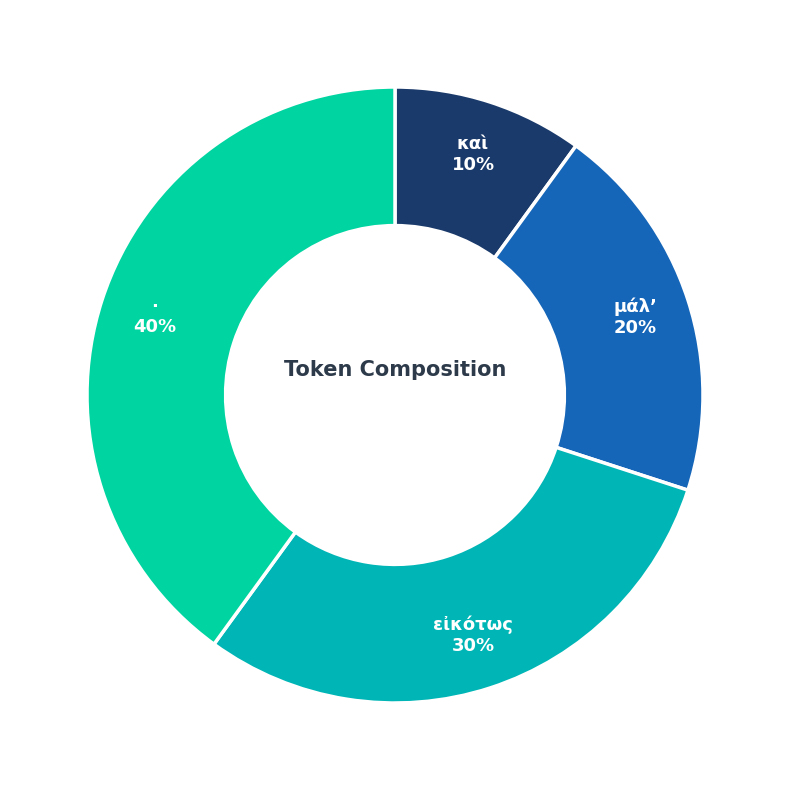

Is it true that · is 32% of the pie?

False